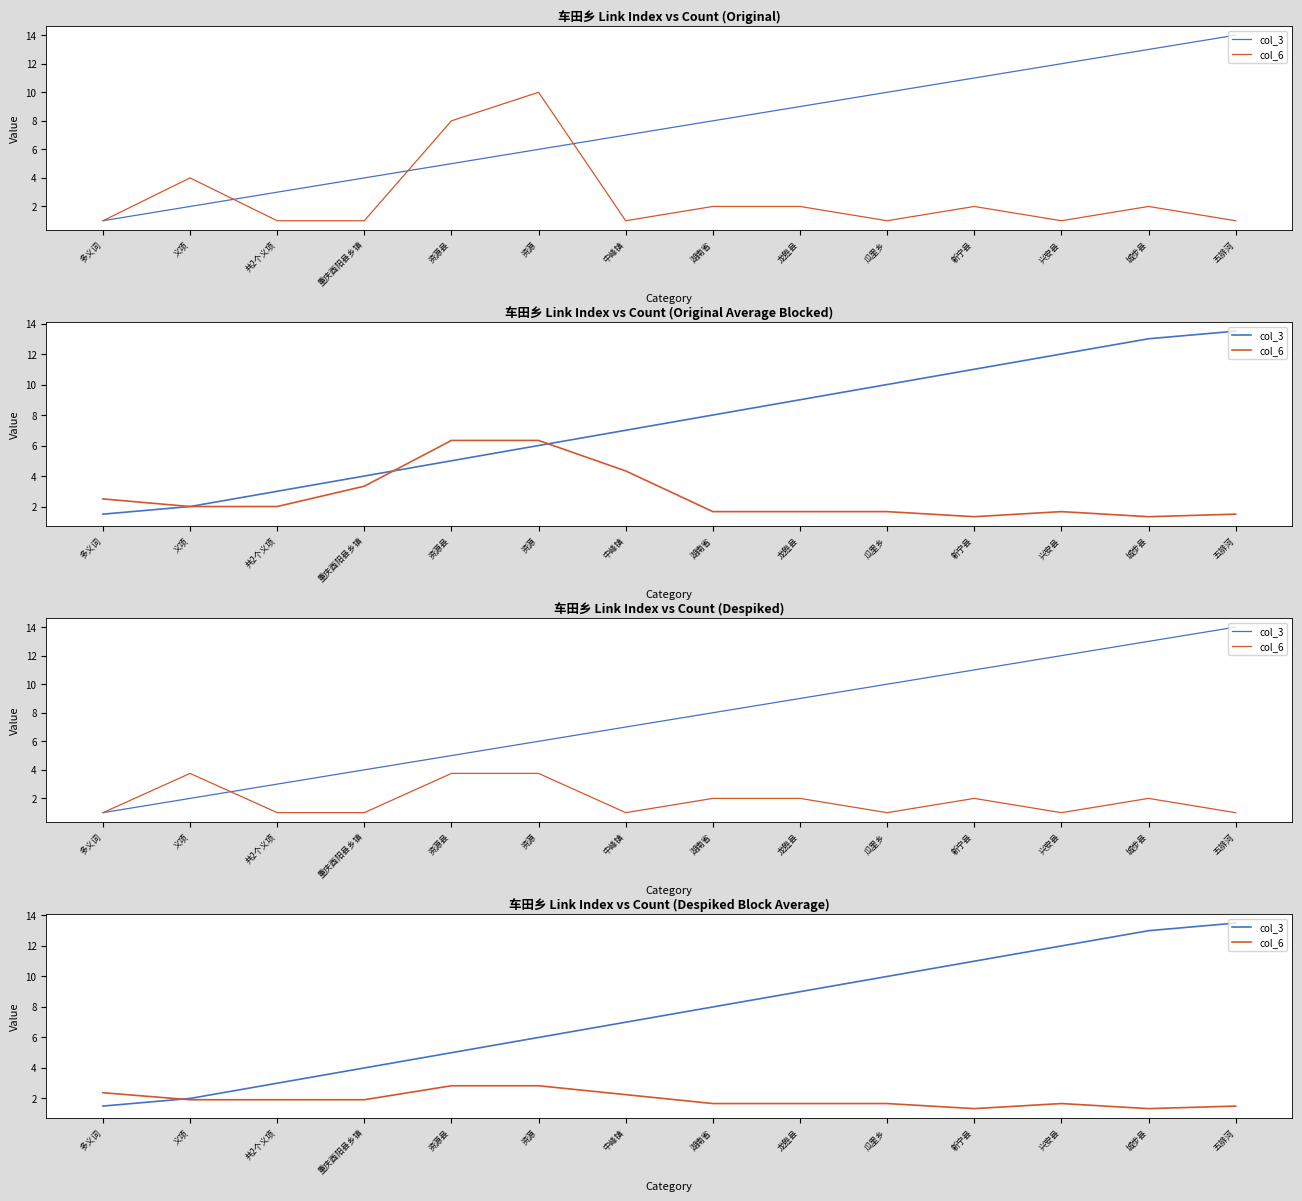

The col_6 series shows 1.9 at 义项. True or false?

True